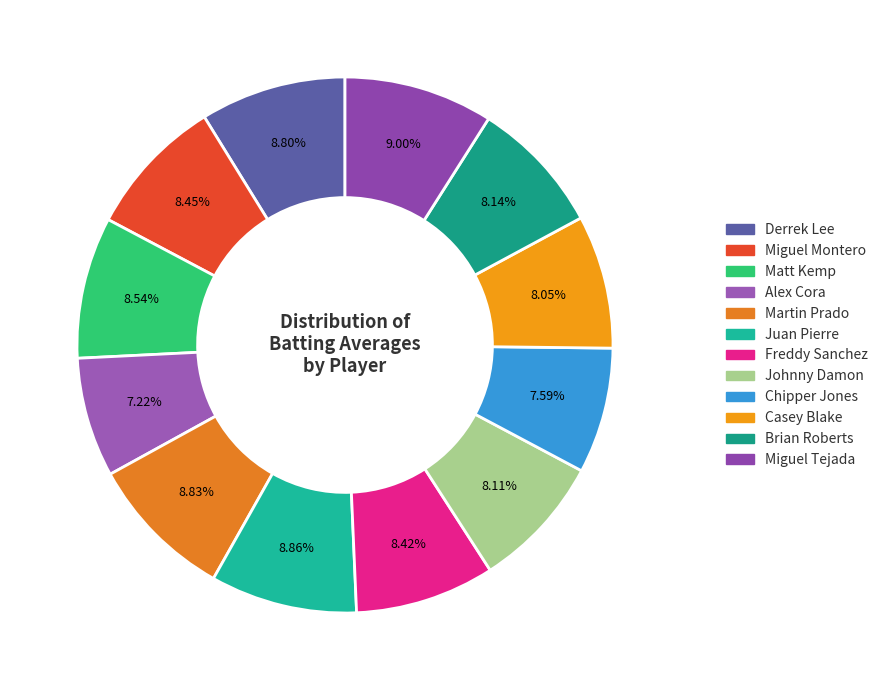

Is it true that Juan Pierre is 9% of the pie?

True